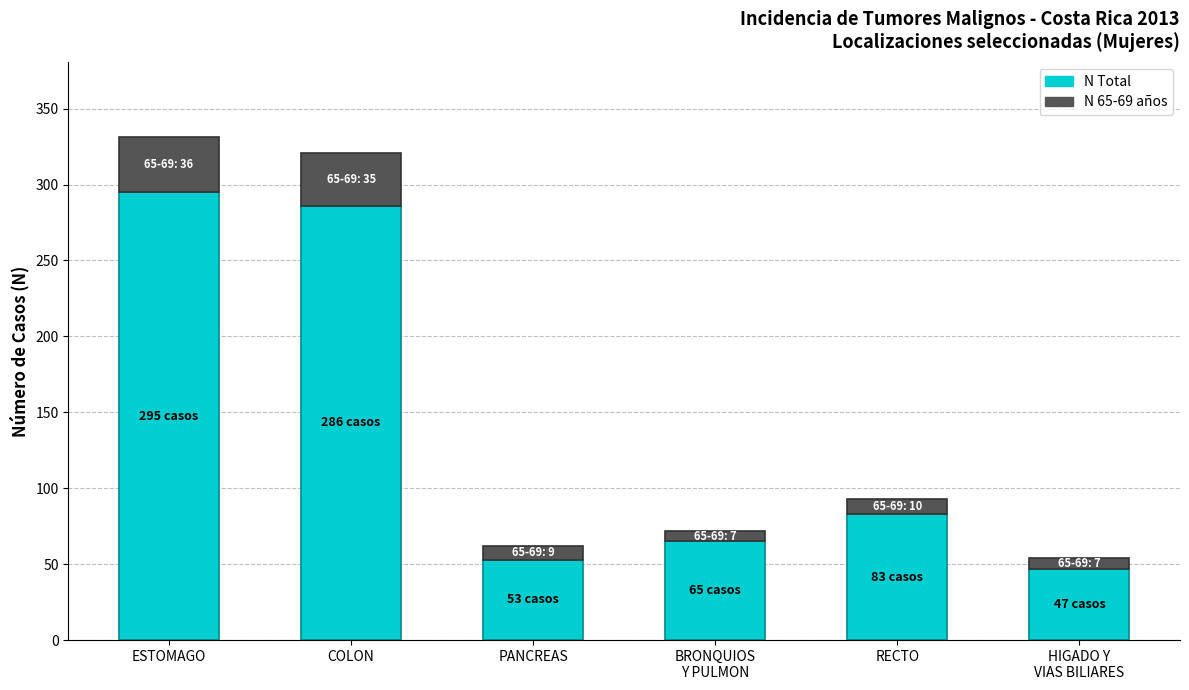

What is the total value across all series at COLON?

321